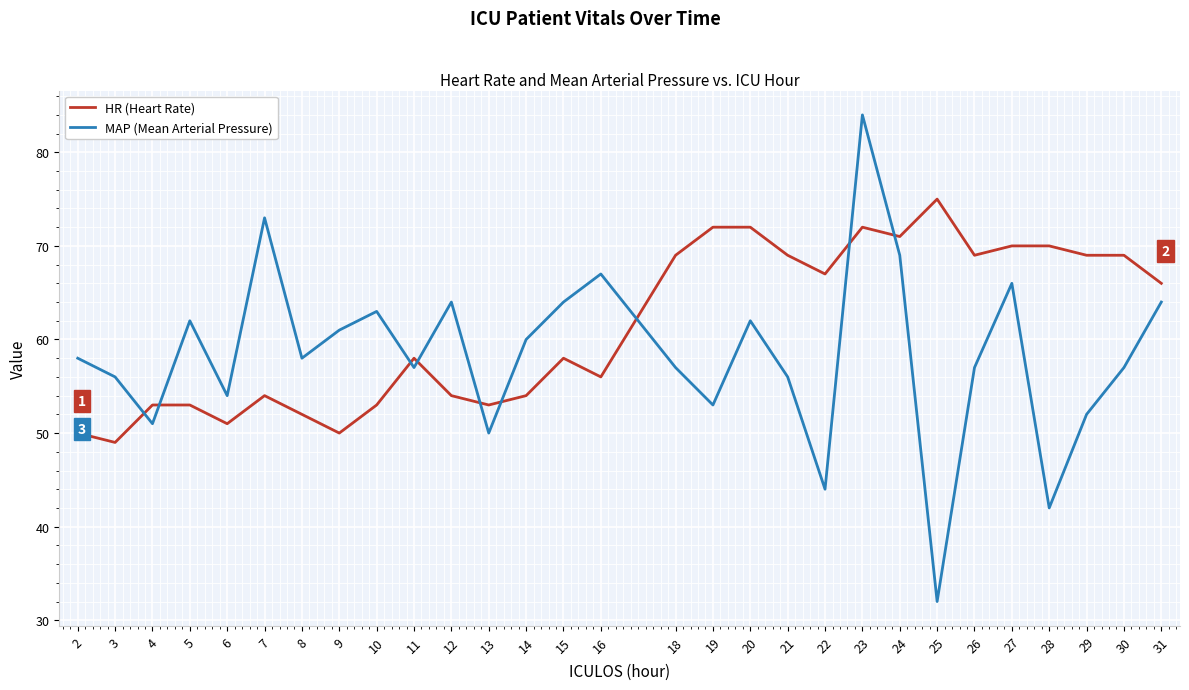

What is the difference between the highest and lowest values at 15?

6